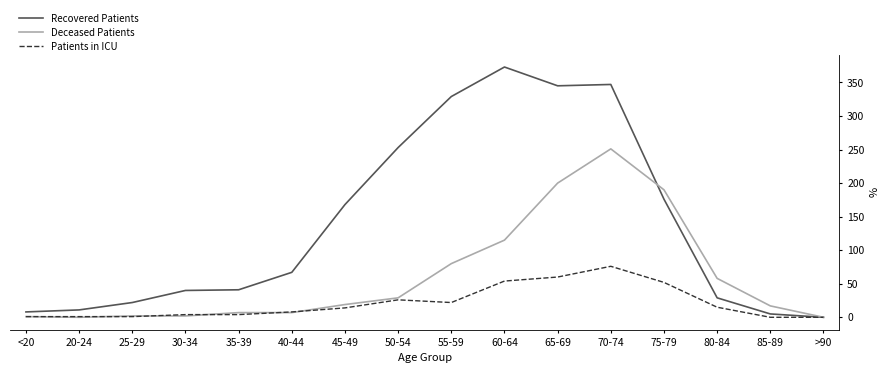

Rank the series by their average value, from lowest to highest.

Patients in ICU, Deceased Patients, Recovered Patients